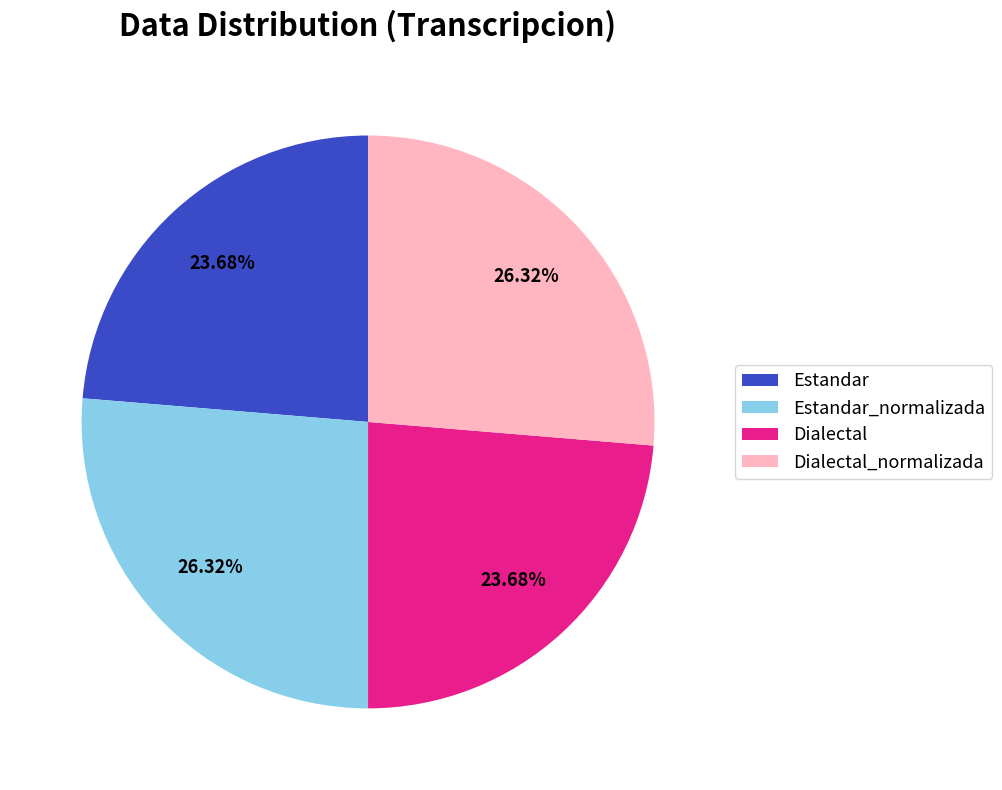

Does any single category account for the majority?

No